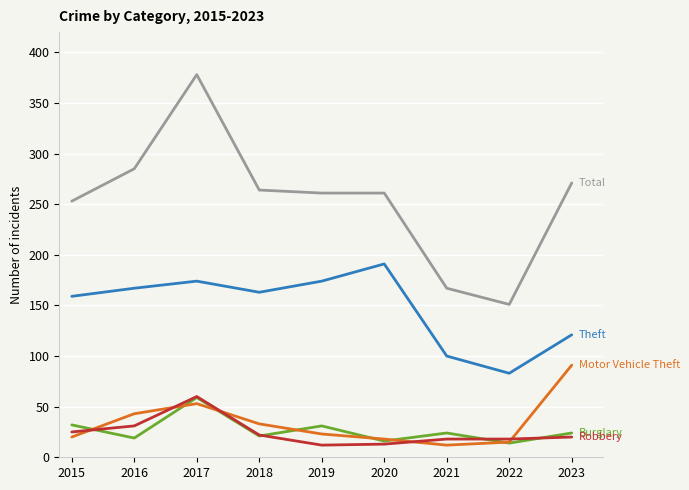

At which category does the chart reach its peak across all series?

2017